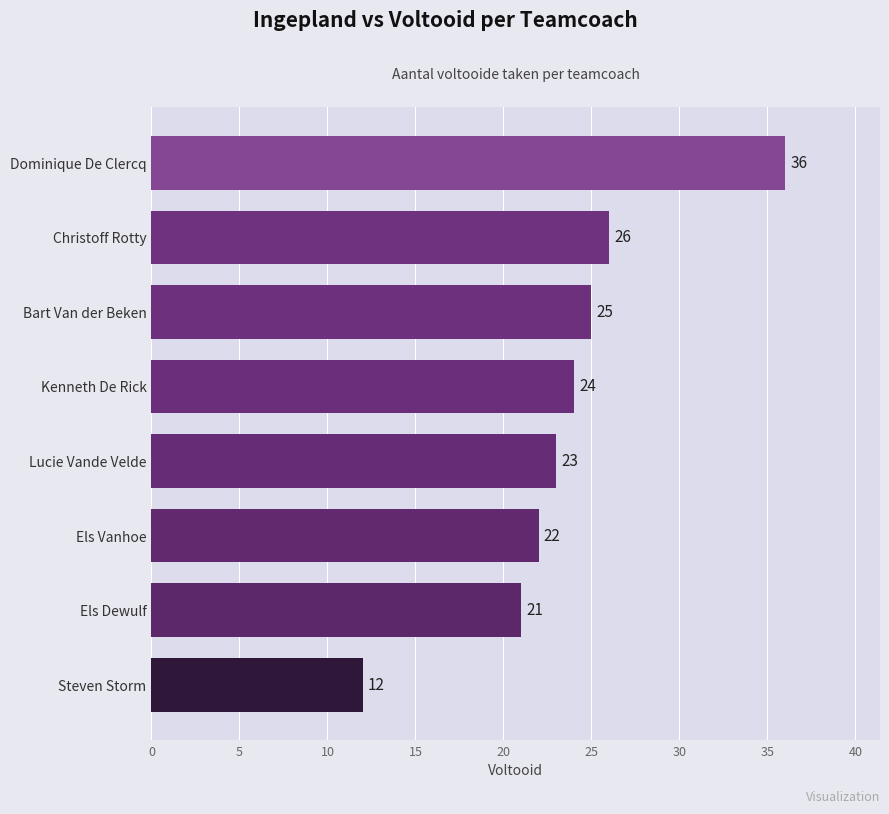

What is the difference between the maximum and minimum values?

24